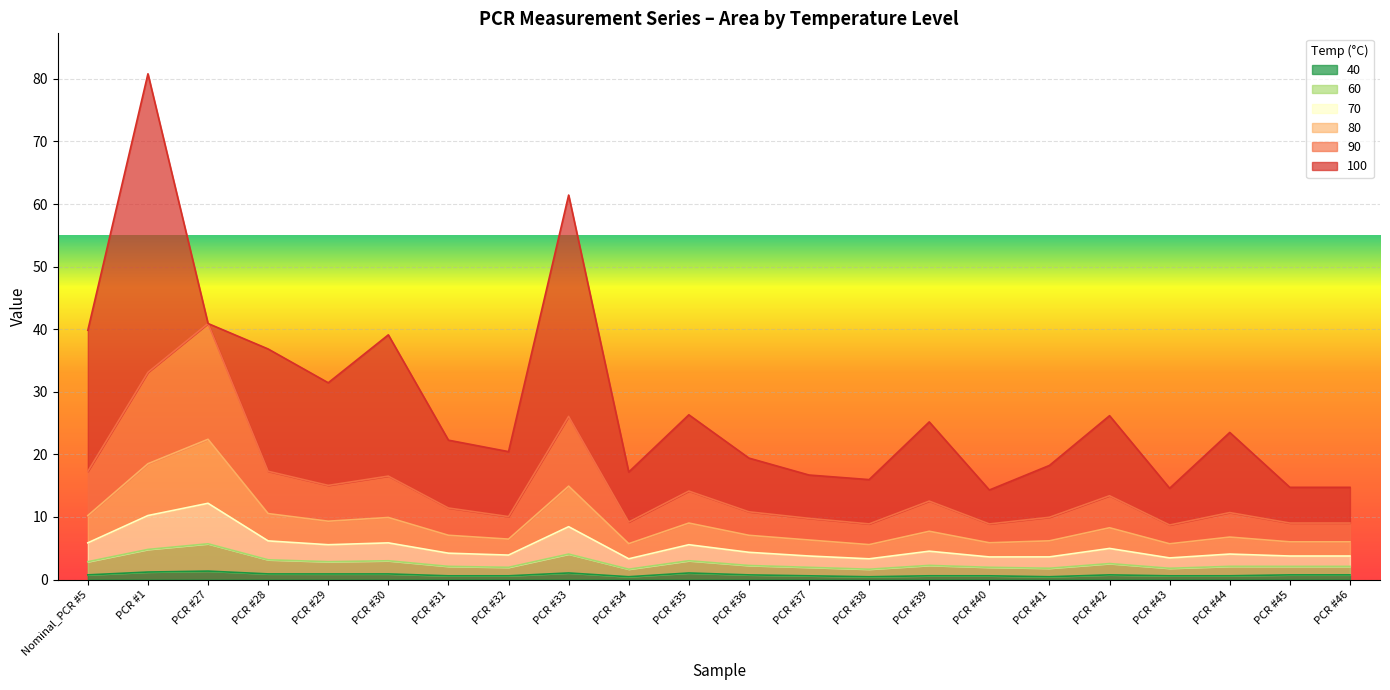

At which category is the sum across all series the highest?

PCR #1